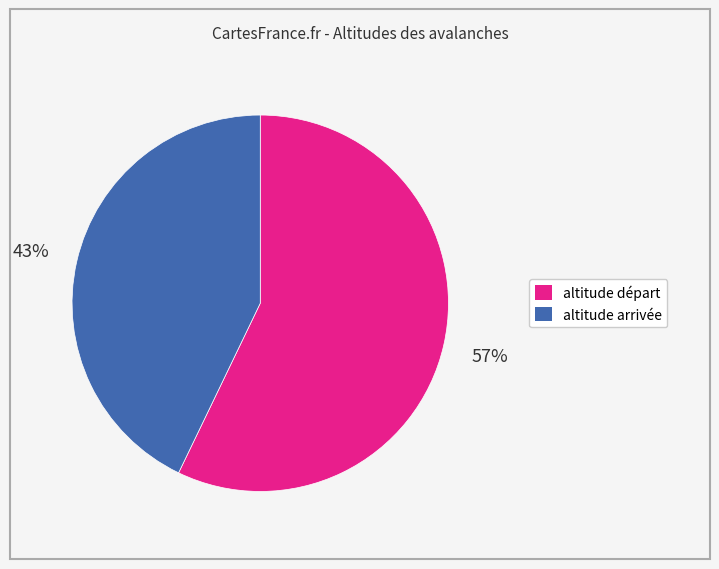

Combined, do altitude départ and altitude arrivée account for over 50%?

Yes